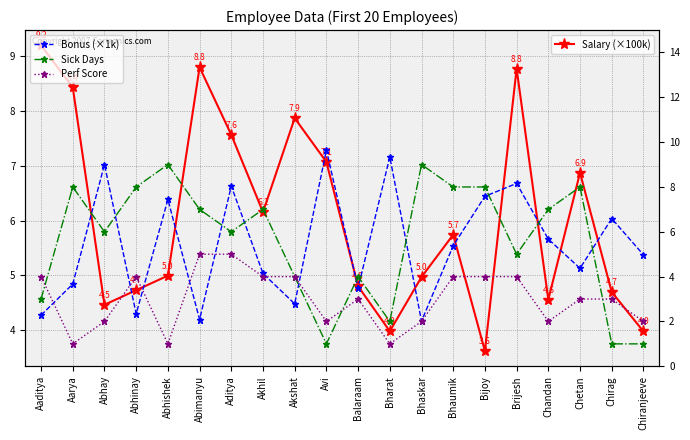

At how many categories does at least one series exceed 3?

20